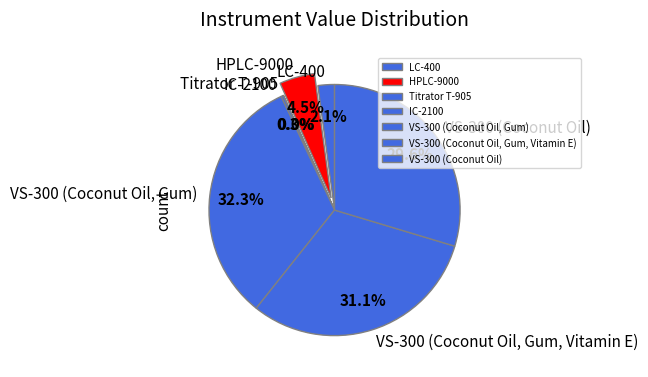

Which slice is the largest?

VS-300 (Coconut Oil, Gum)